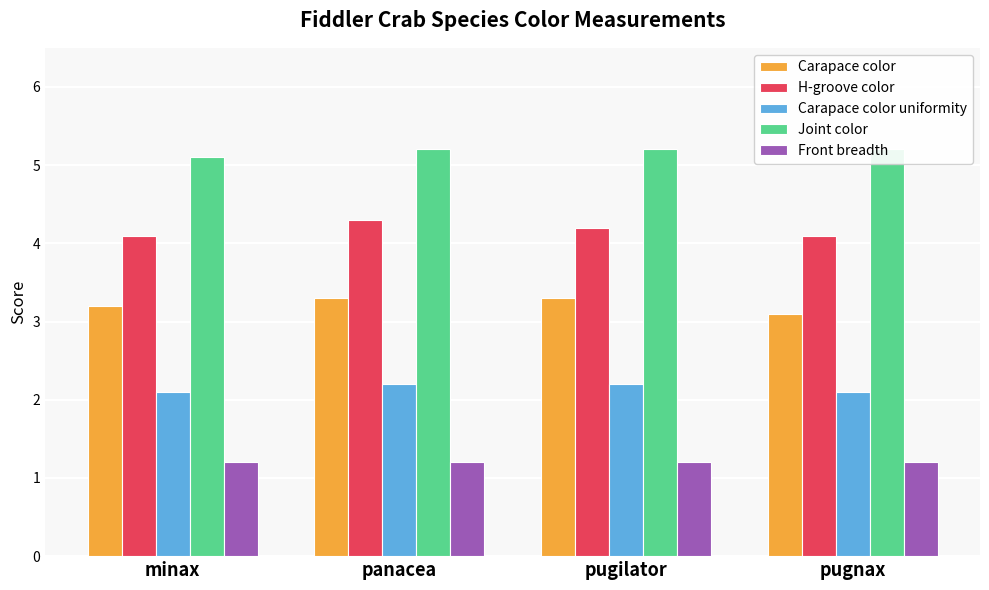

Is it true that Joint color equals 5.2 at panacea?

True